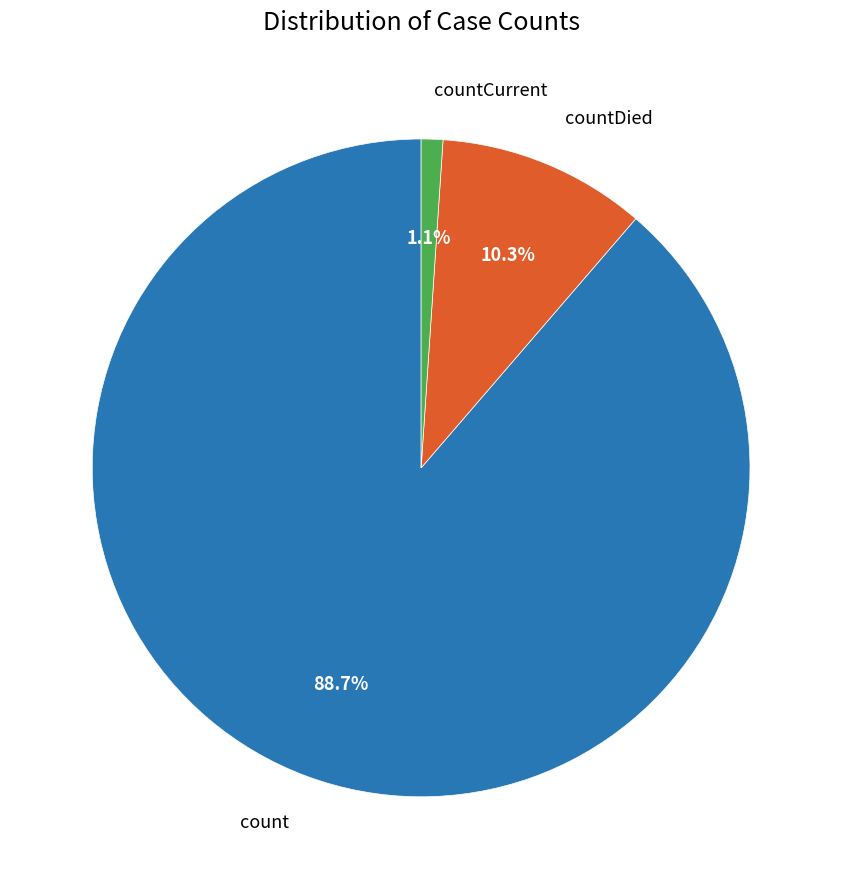

To the nearest percent, what percentage of the pie is countCurrent?

1%